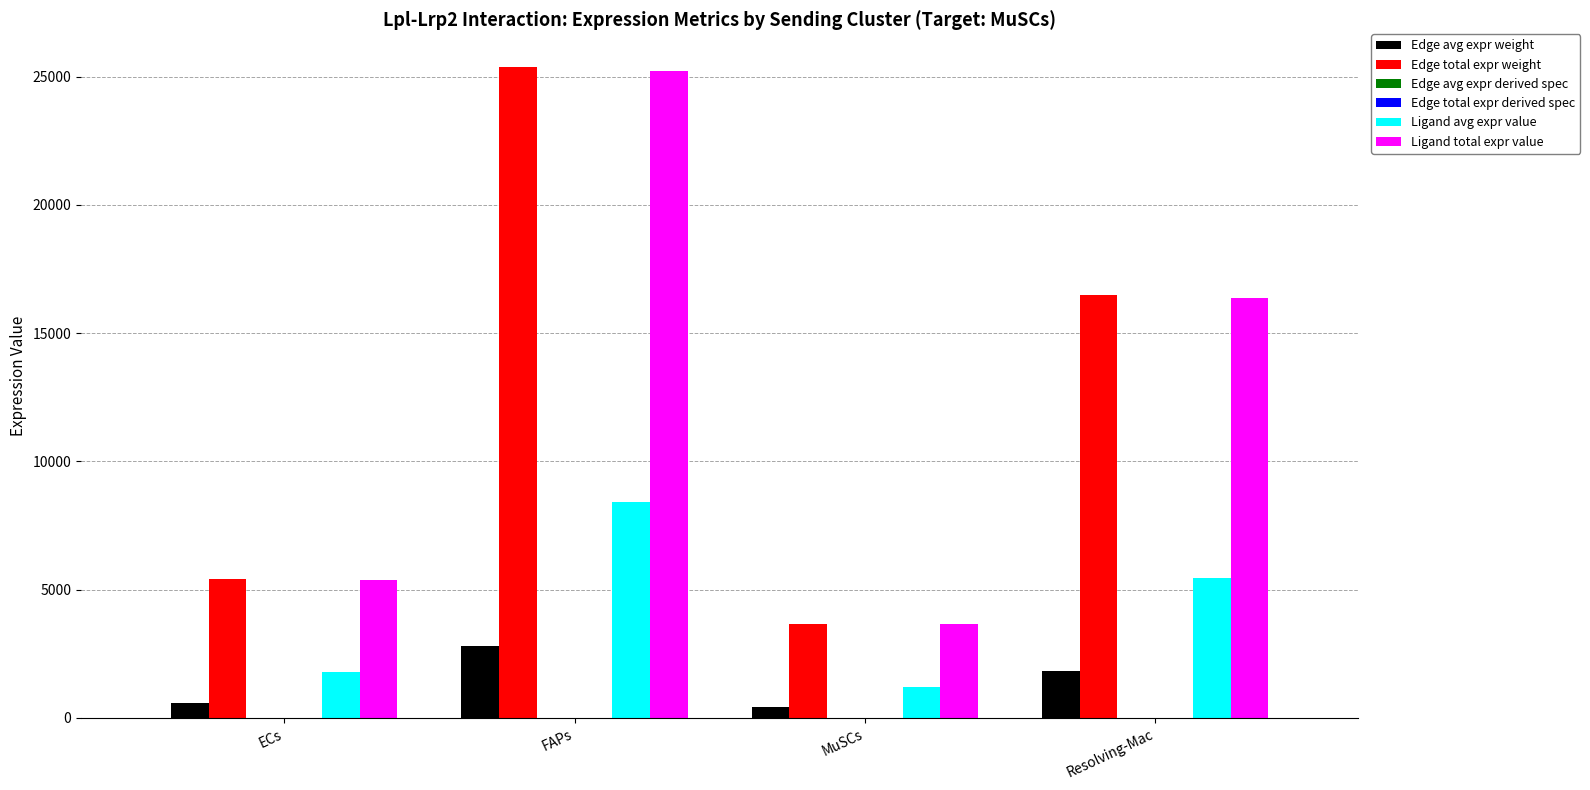

Which series changed the most between ECs and Resolving-Mac?

Edge total expr weight